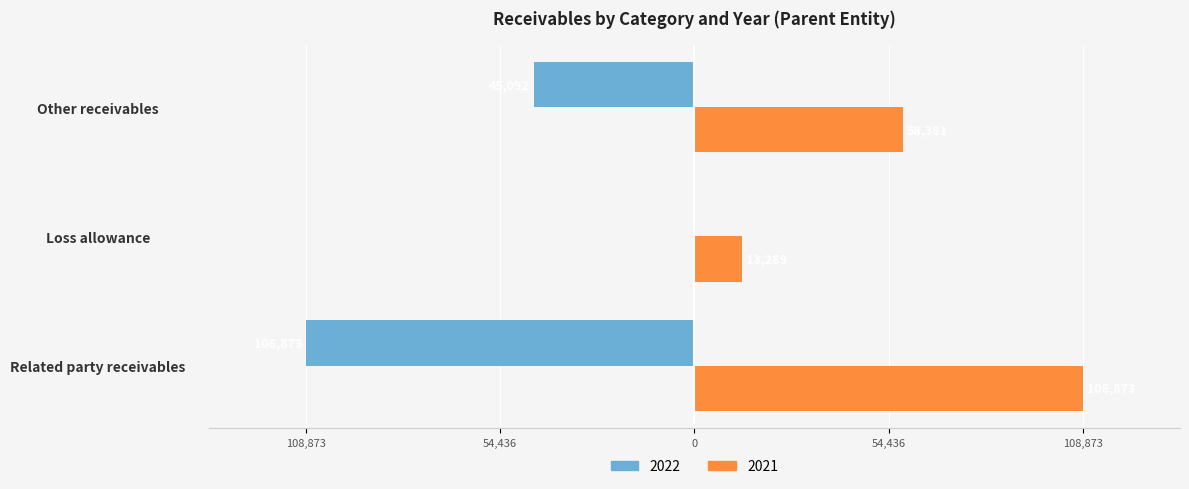

What position from the right is Loss allowance?

2